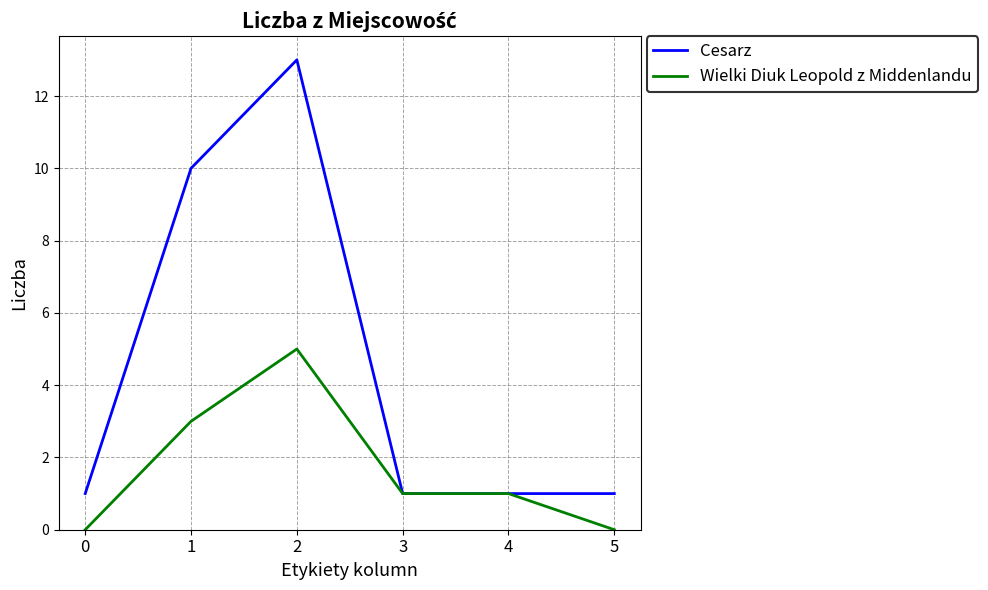

Rank the series by their average value, from lowest to highest.

Wielki Diuk Leopold z Middenlandu, Cesarz